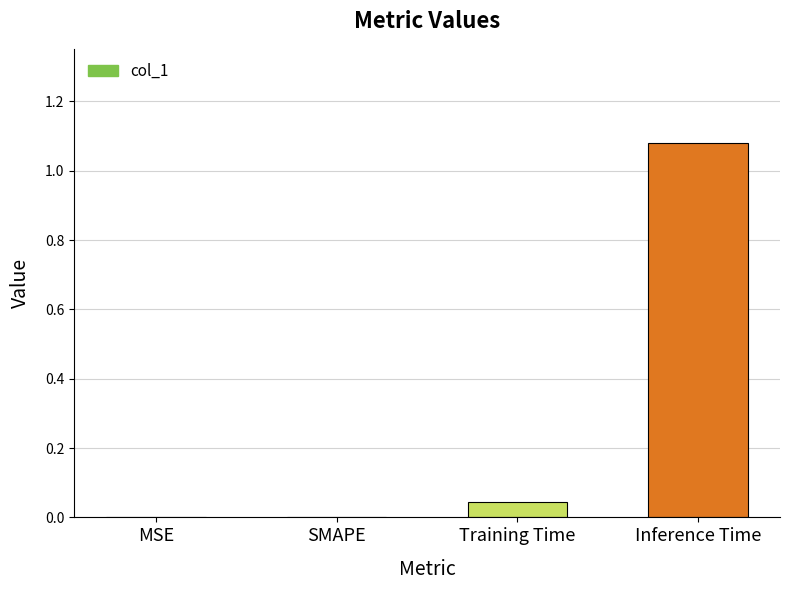

What is the change in value from Training Time to Inference Time?

+1.0